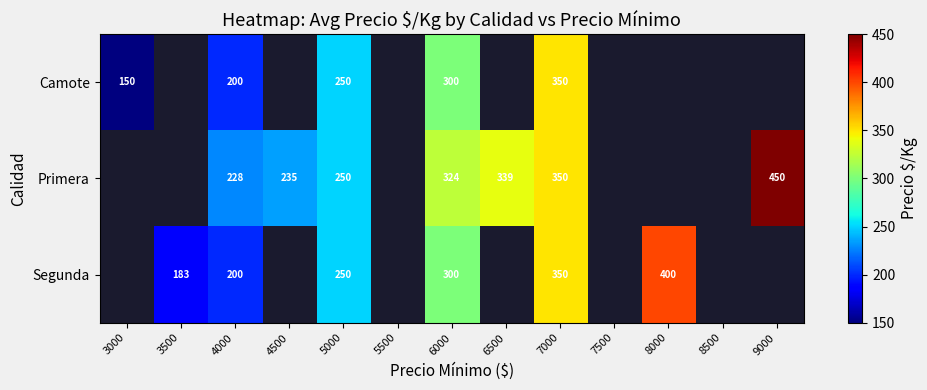

At which category is the sum across all series the highest?

7000